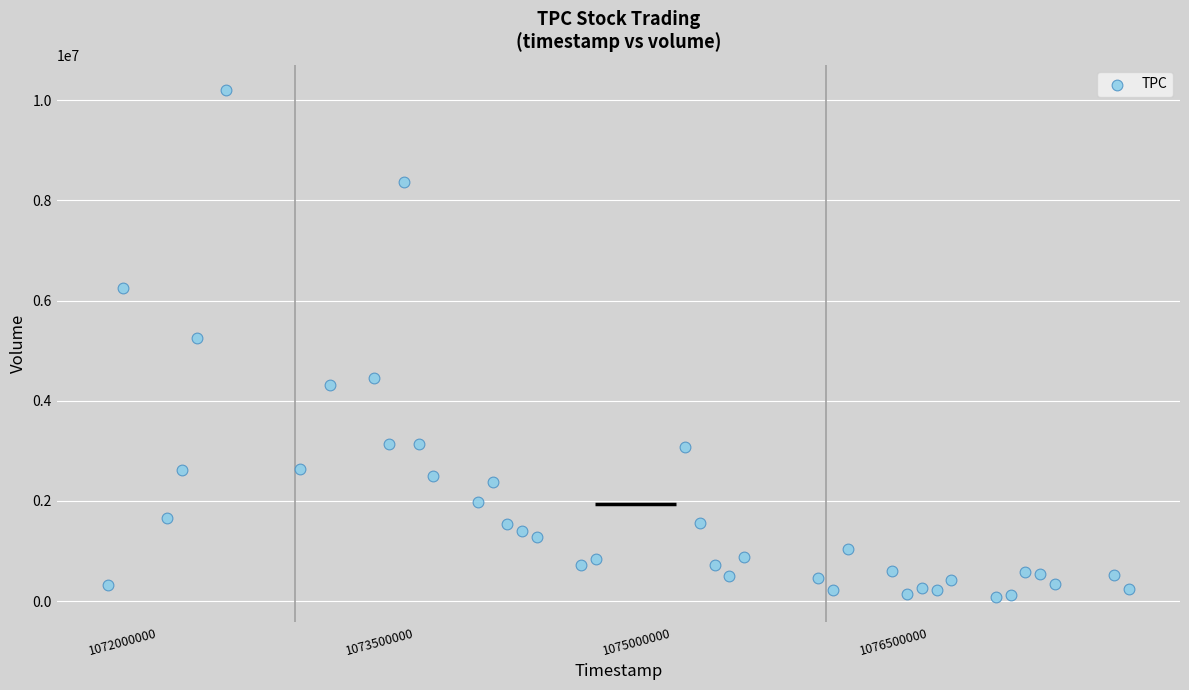

What is the range of Y values (max minus min)?

10108185